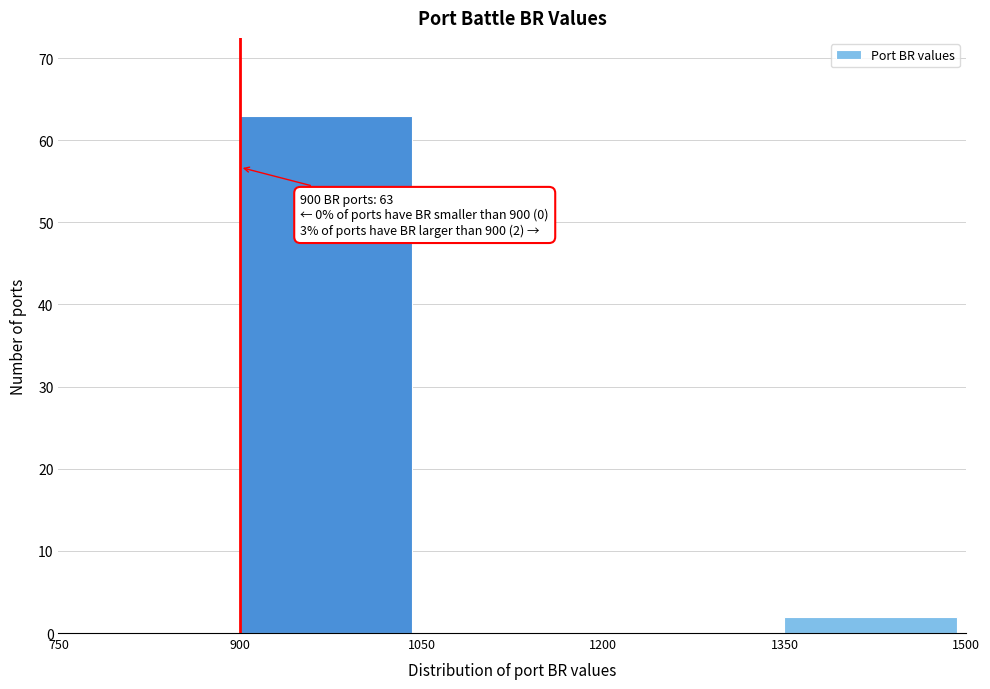

Over which range of the x-axis is the bar tallest?

900 to 1050